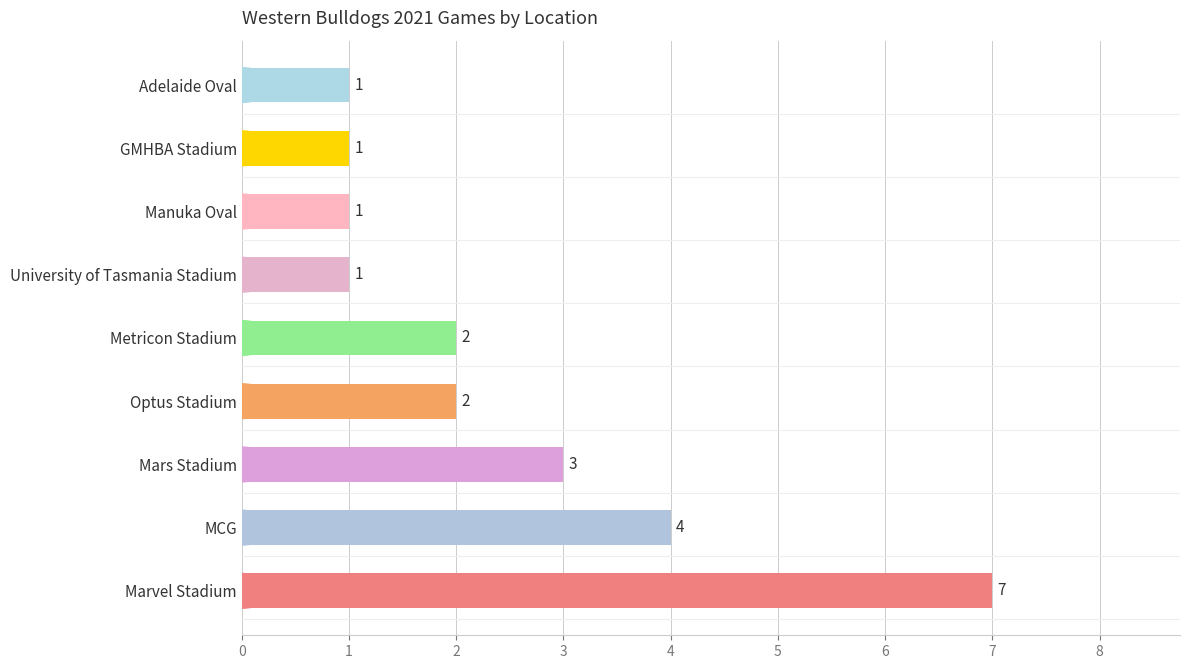

Are the bars horizontal?

Yes